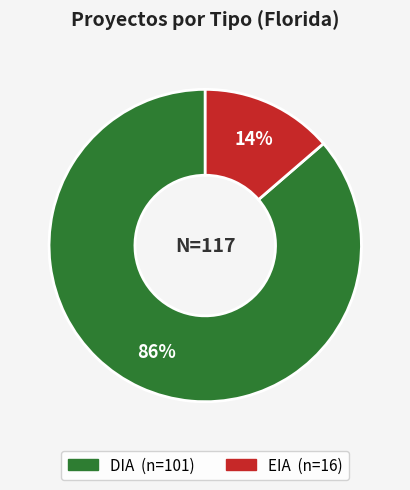

Does DIA represent more than half of the total?

Yes